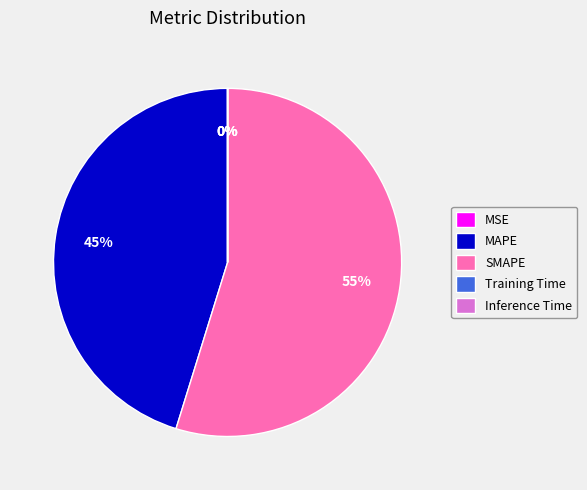

To the nearest percent, what is the difference between the SMAPE and MAPE slice percentages?

10%